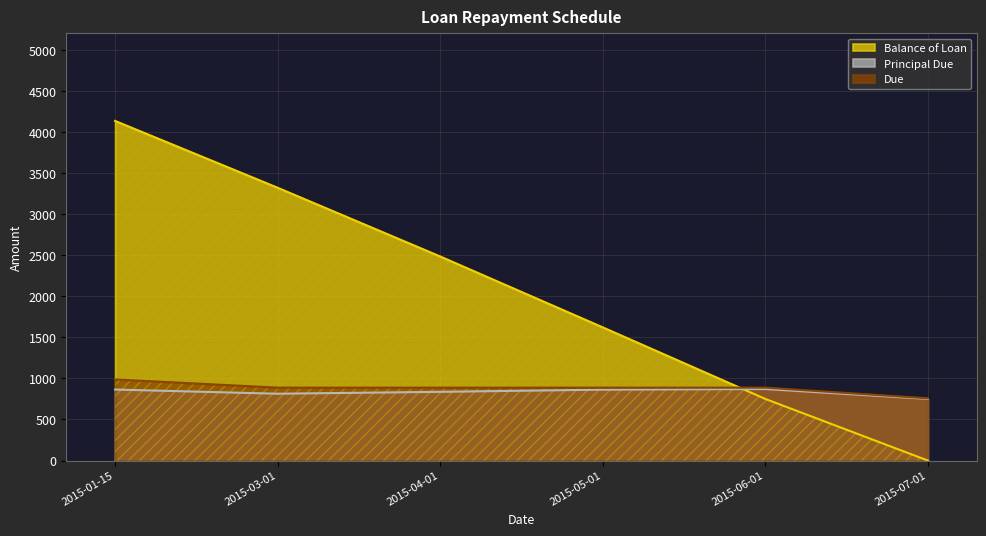

What are all the series names shown in the legend?

Balance of Loan, Principal Due, Due